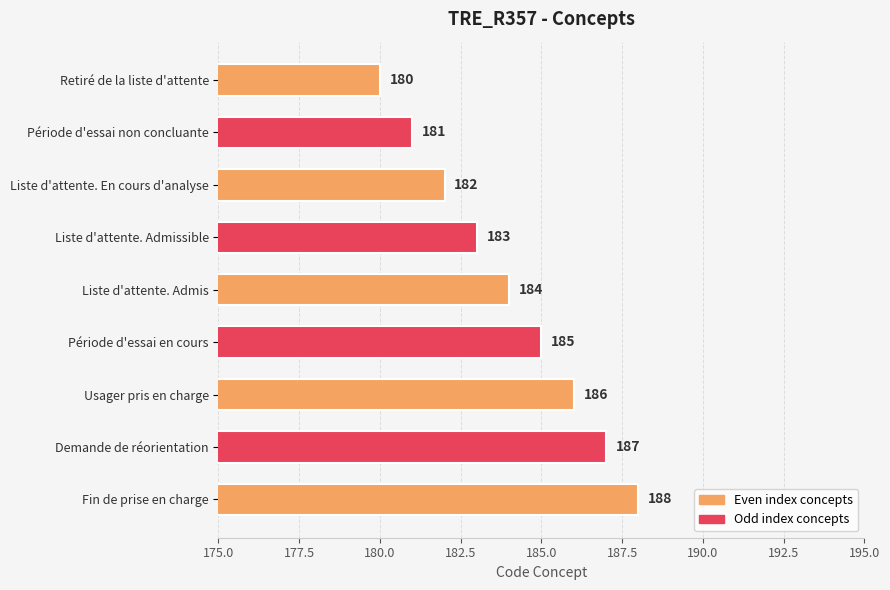

Reading top to bottom, what are all the values shown in this chart?

Retiré de la liste d'attente=180	Période d'essai non concluante=181	Liste d'attente. En cours d'analyse=182	Liste d'attente. Admissible=183	Liste d'attente. Admis=184	Période d'essai en cours=185	Usager pris en charge=186	Demande de réorientation=187	Fin de prise en charge=188